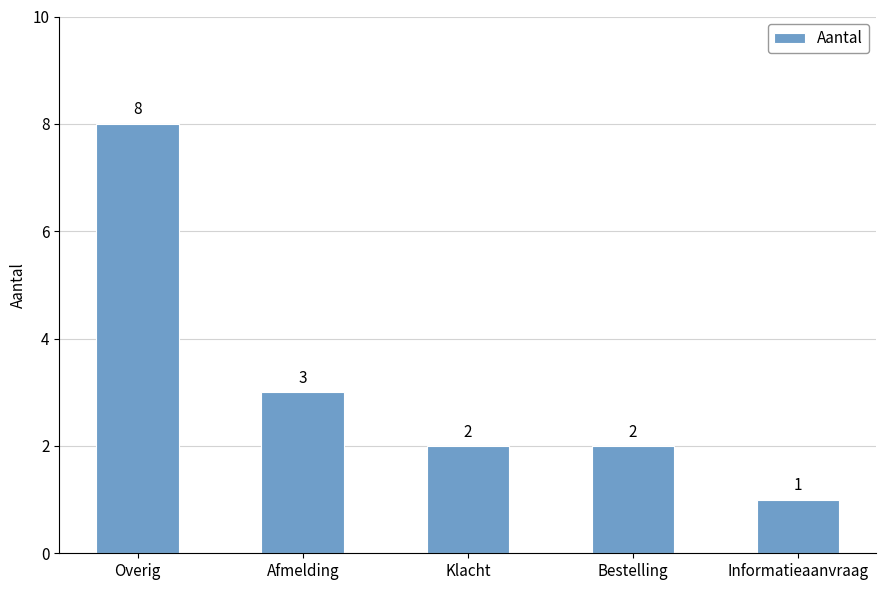

Which label corresponds to the largest value in the chart?

Overig